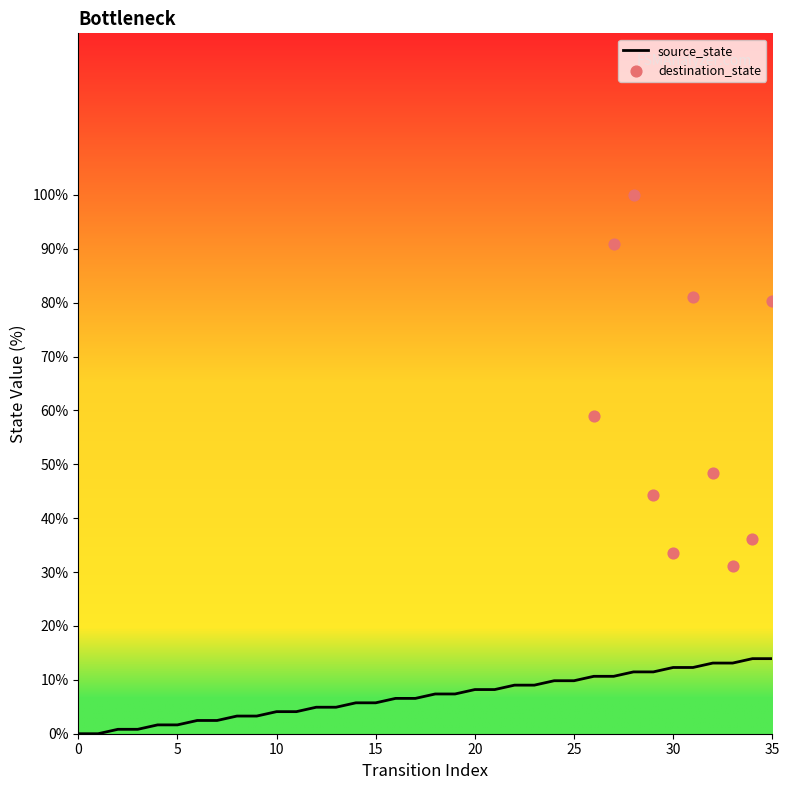

Which has a higher value, 28 or 2?

28